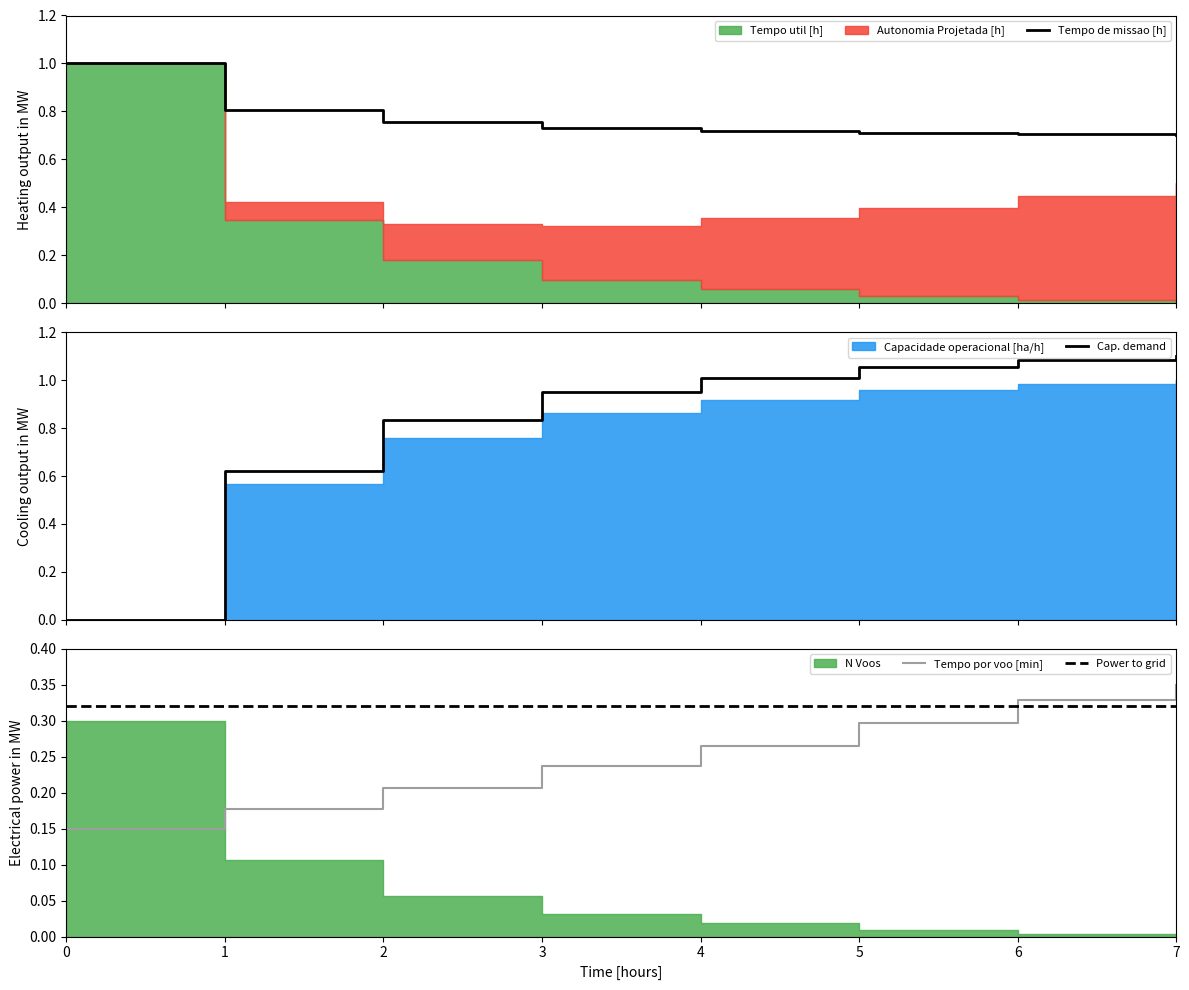

What is the difference between the second highest and second lowest values in the Capacidade operacional [ha/h] series?

0.5